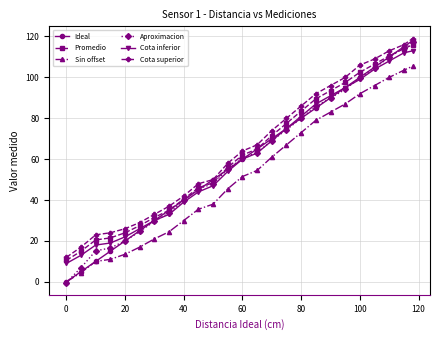

True or false: Sin offset and Cota inferior cross at least once.

False